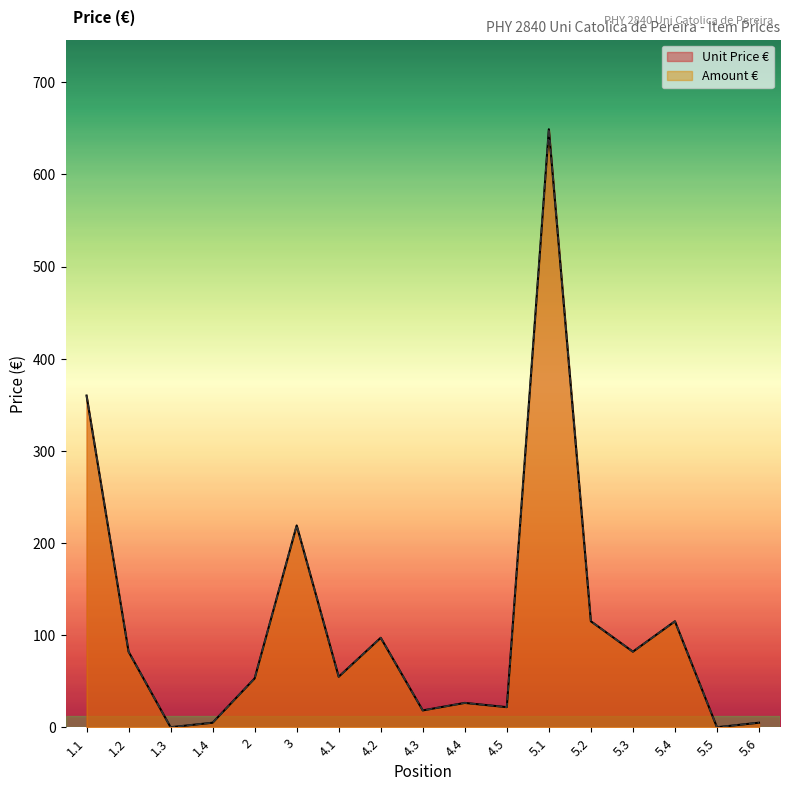

What is the sum of the Unit Price € values at 3 and 4.5?

240.8